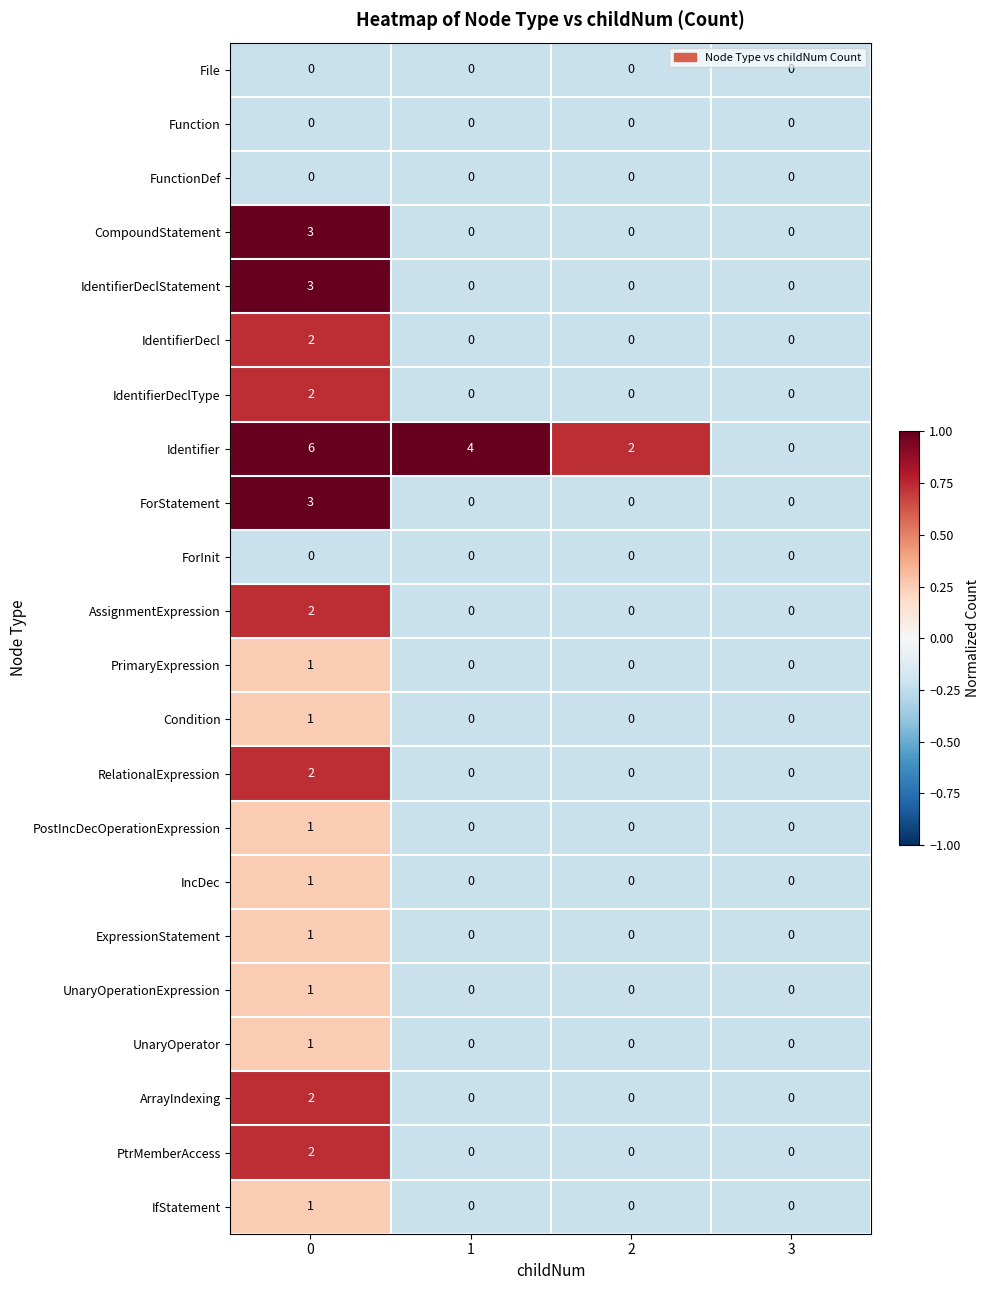

What is the total value across all series at 0?

35